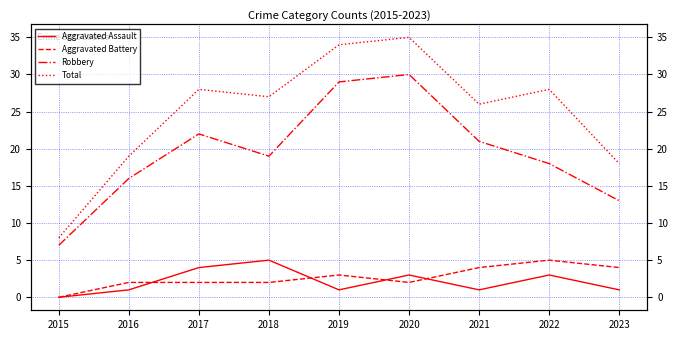

How many values in the Aggravated Battery series exceed 2?

4